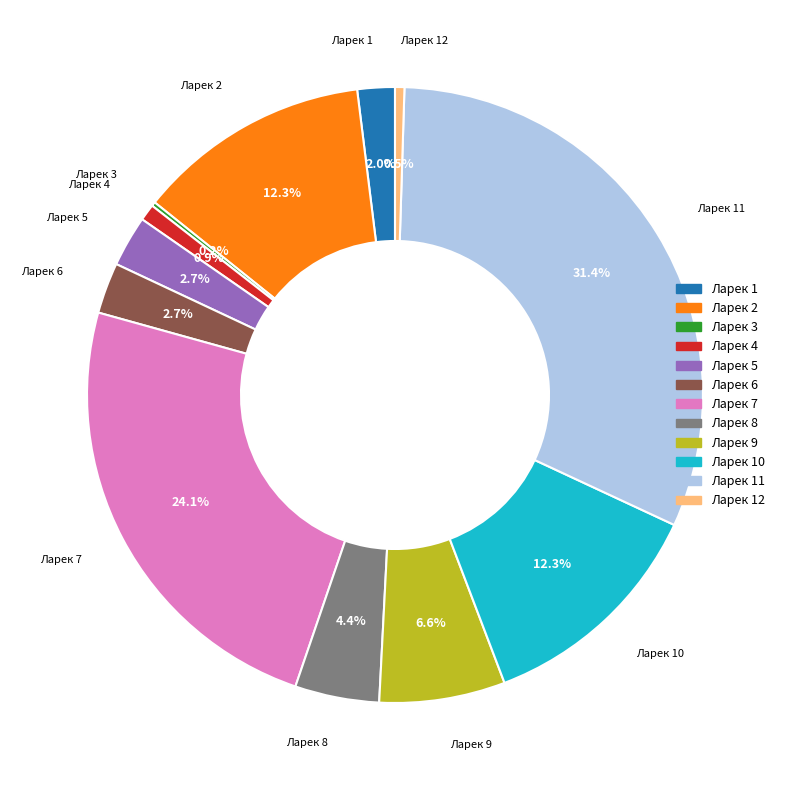

Is the sum of Ларек 1 and Ларек 4 greater than half?

No